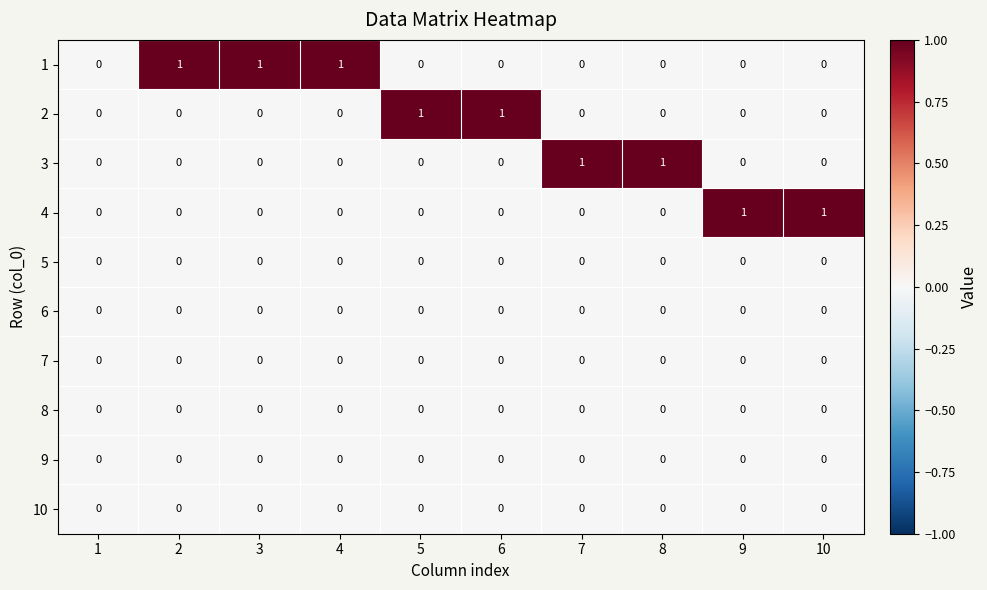

True or false: 10 has a value of 0 at 3.

True